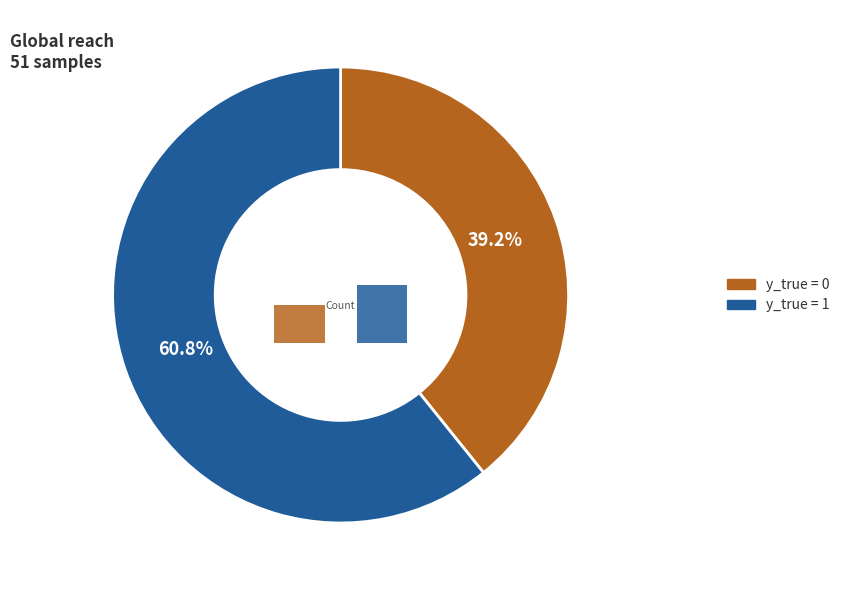

To the nearest percent, what percentage of the pie is y_true = 0?

39%